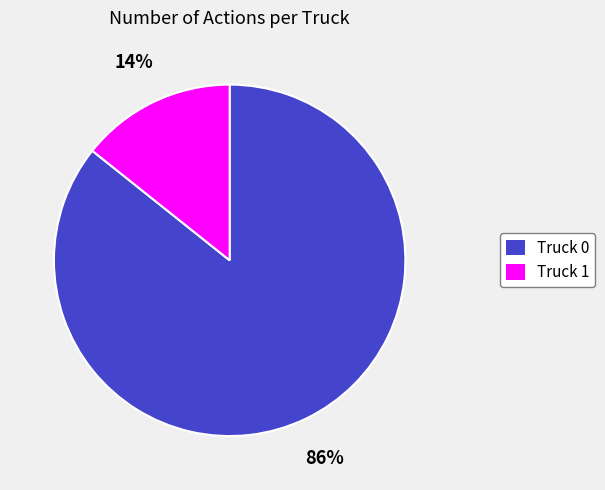

Which has a higher value, Truck 1 or Truck 0?

Truck 0